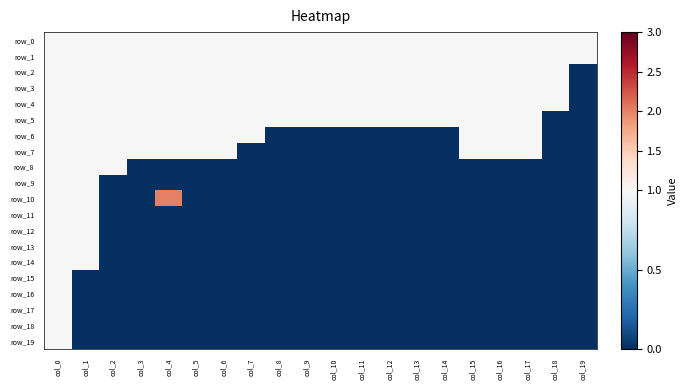

Where is row_9 nearest to the value 0?

col_2